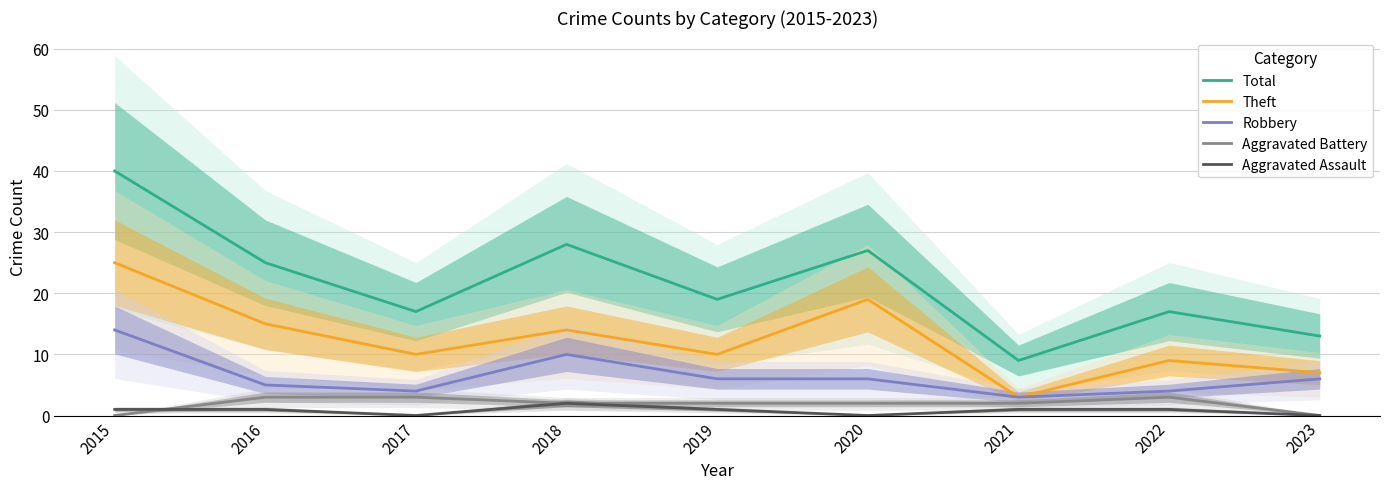

What is the difference between the maximum and minimum values in the Aggravated Battery series?

3